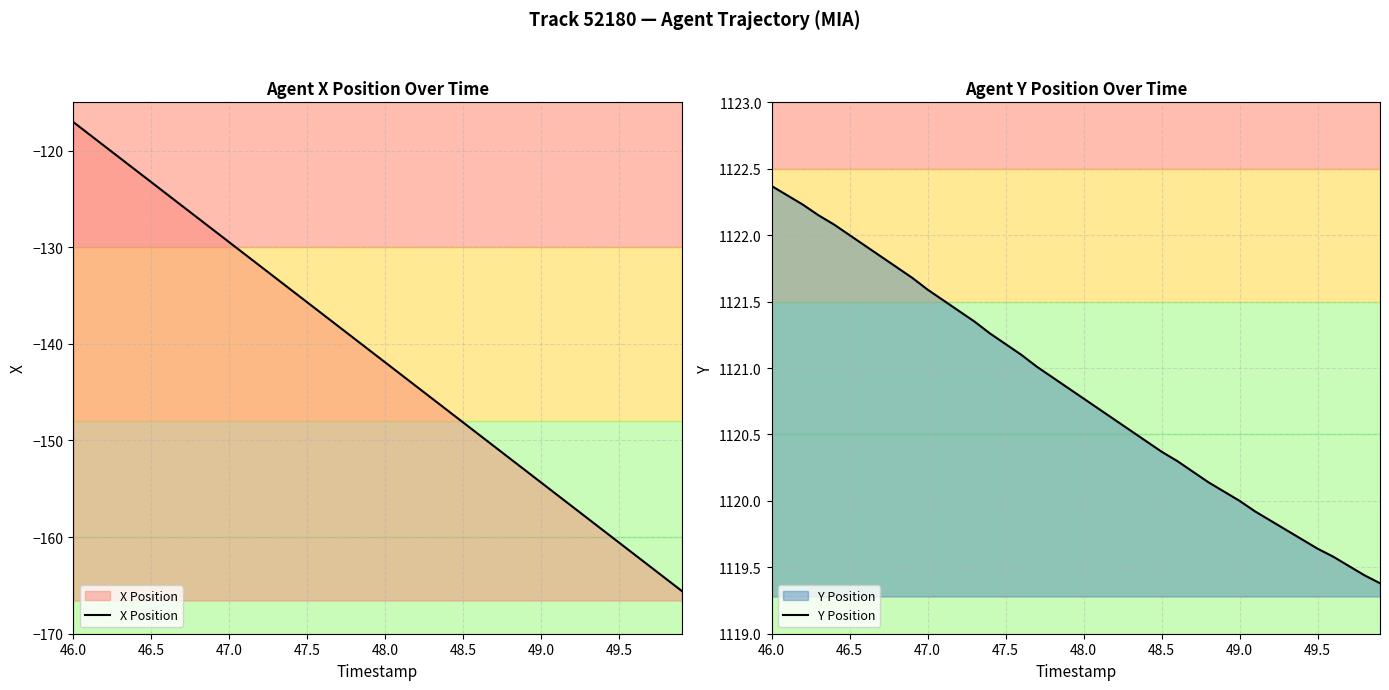

True or false: X Position and Y Position cross at least once.

False